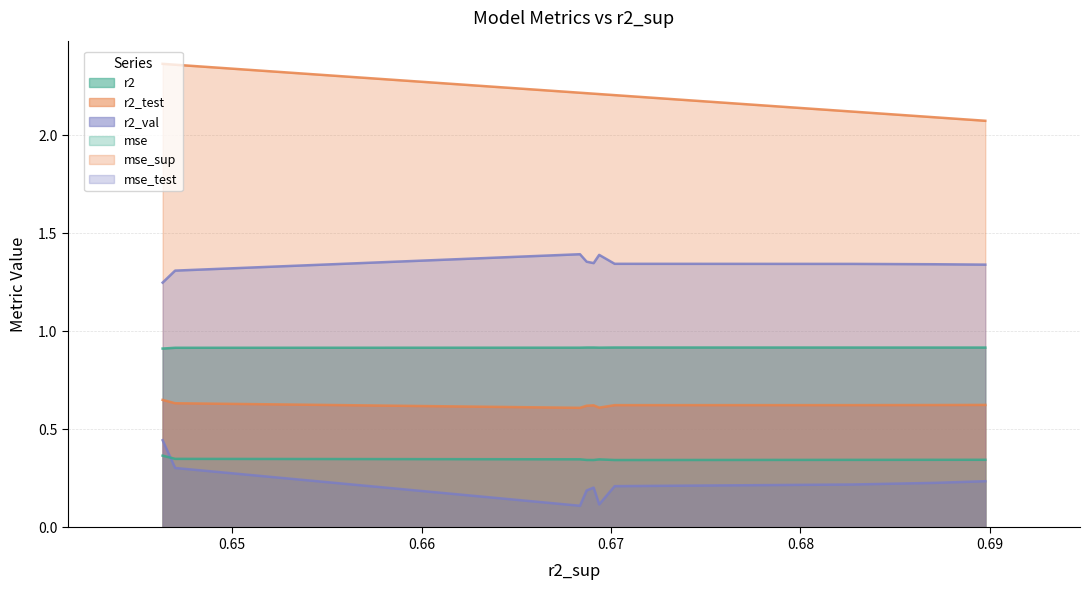

True or false: mse_test and r2 intersect in this chart.

False